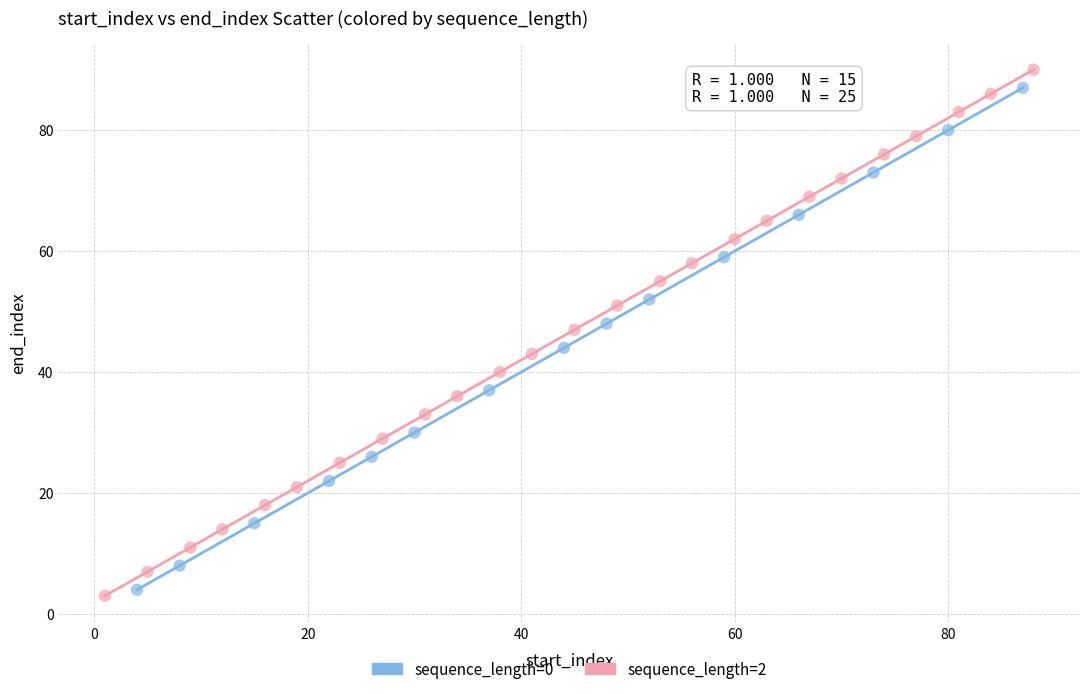

Which series has the widest spread of Y values?

sequence_length=2